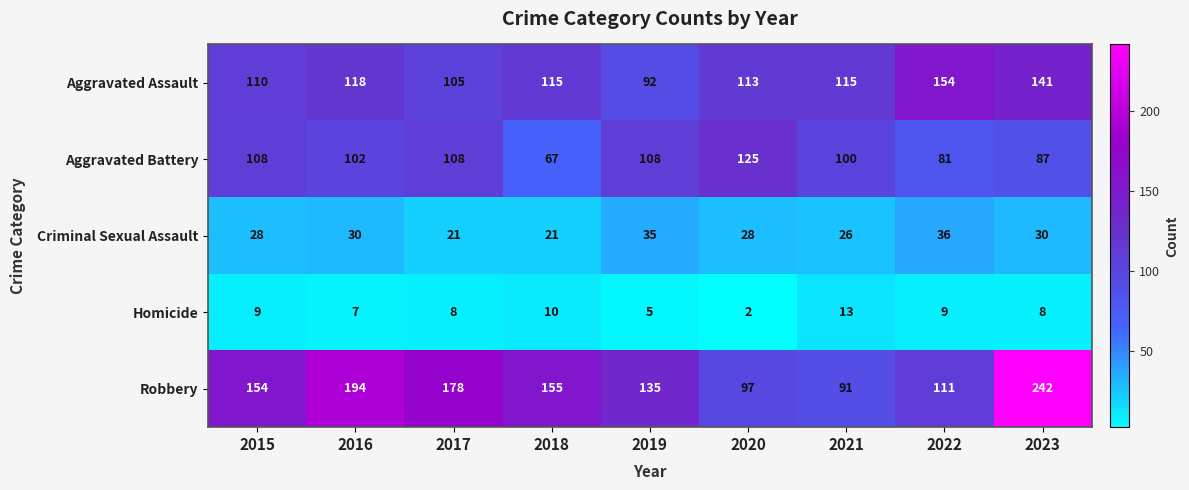

At which category is the sum across all series the highest?

2023